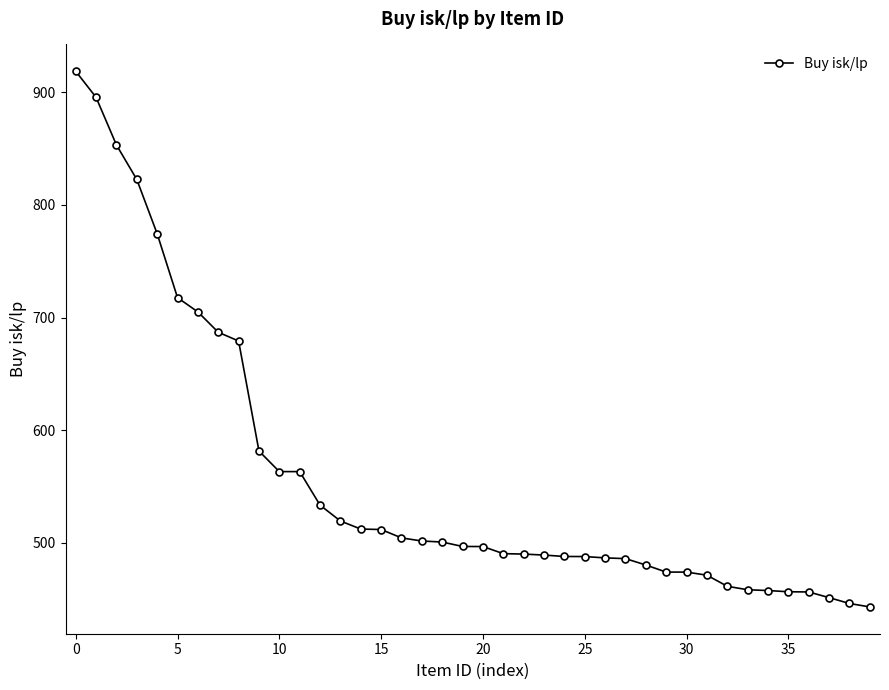

What is the minimum value shown in the chart?

443.1